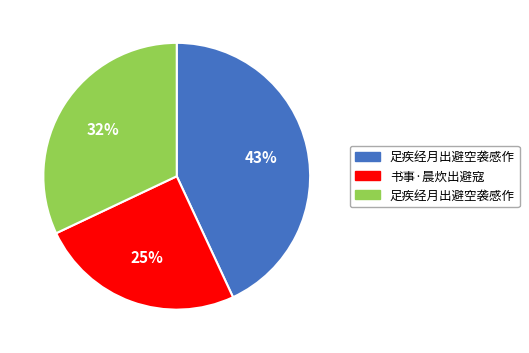

Is there any slice that represents more than half of the pie?

No